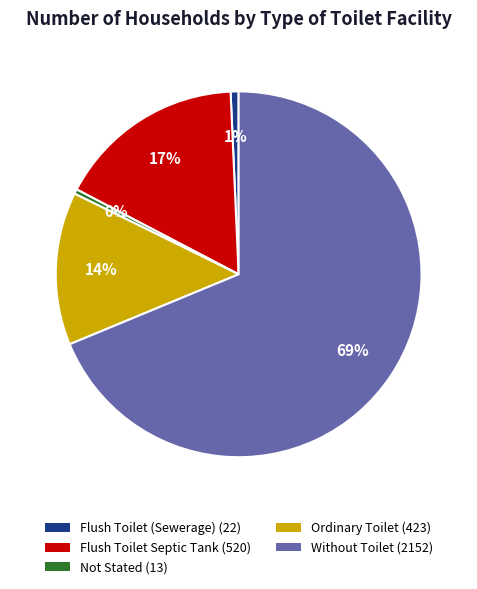

How many segments does this pie chart have?

5